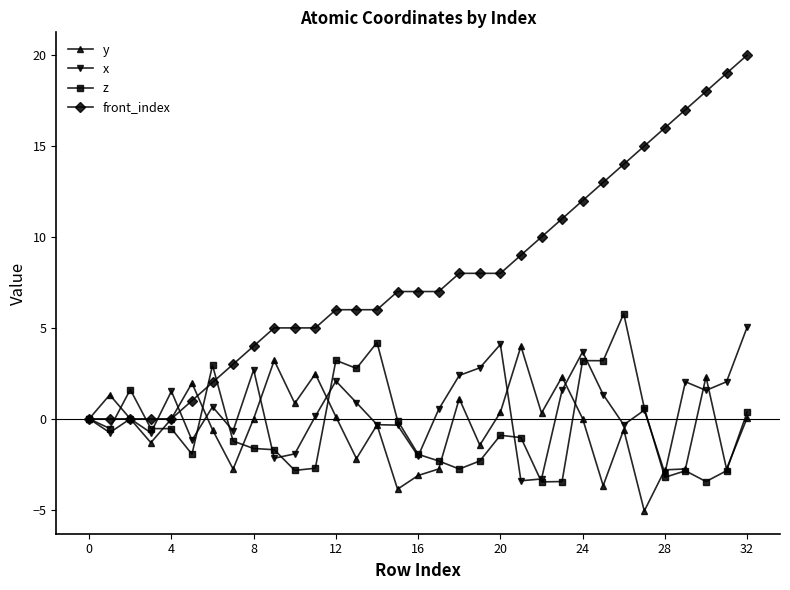

What is the difference between the maximum and minimum values in the y series?

9.1